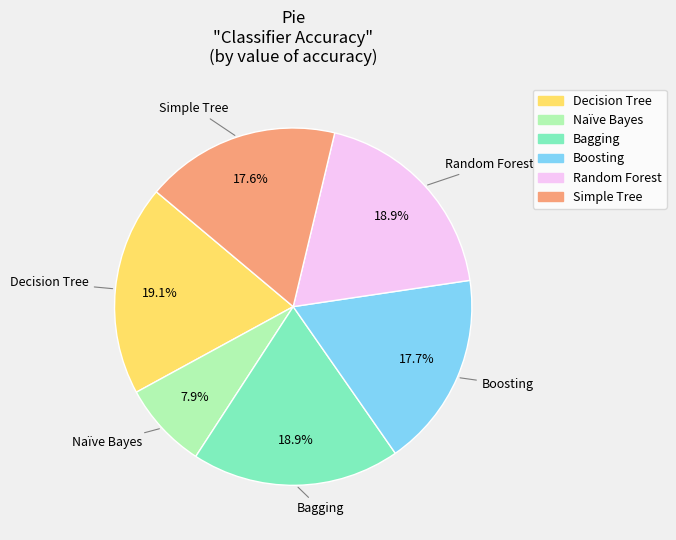

Between Naïve Bayes and Boosting, which is larger?

Boosting